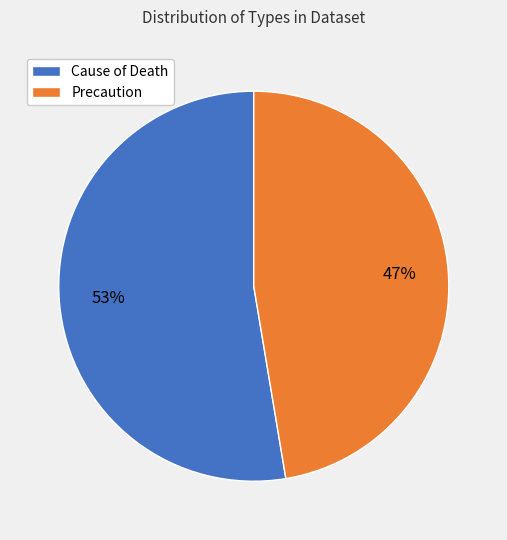

Approximately how many times larger is the value at Cause of Death compared to Precaution?

1.1